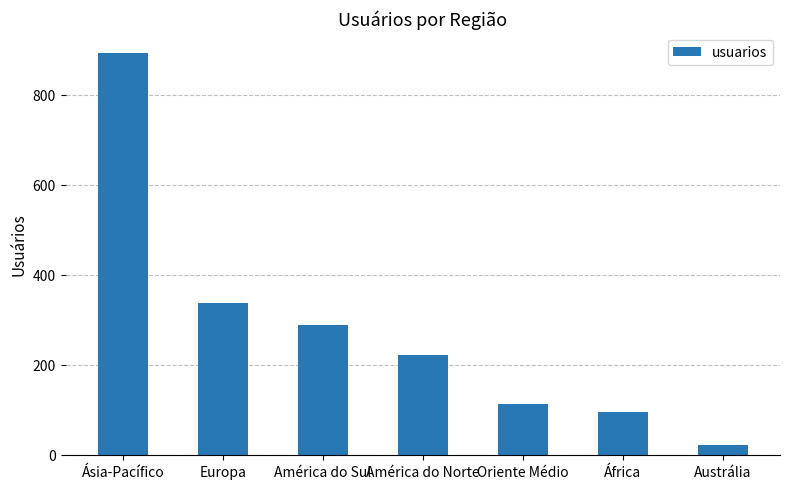

What is the change in value from Ásia-Pacífico to América do Norte?

-671